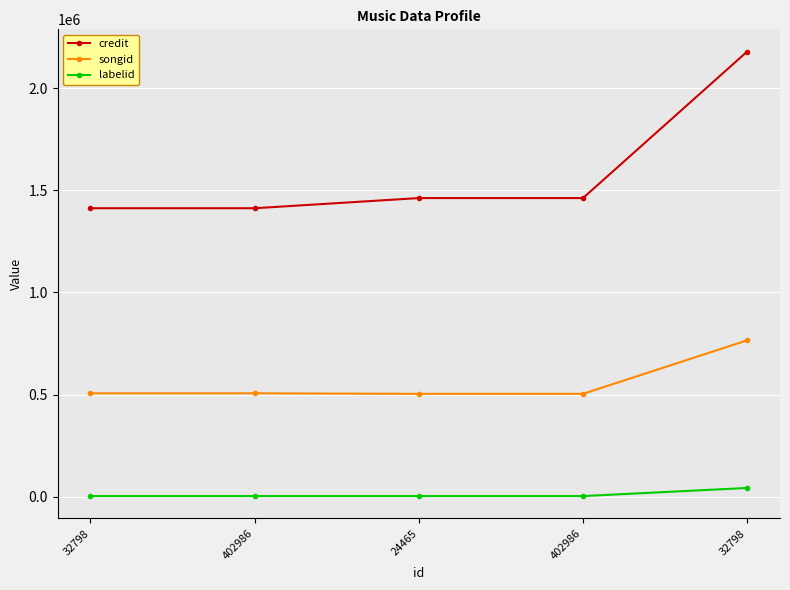

Where is credit nearest to the value 1795509?

24465